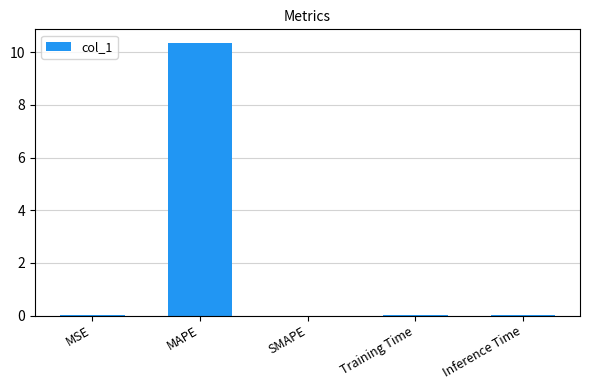

What is the sum of all values?

10.4